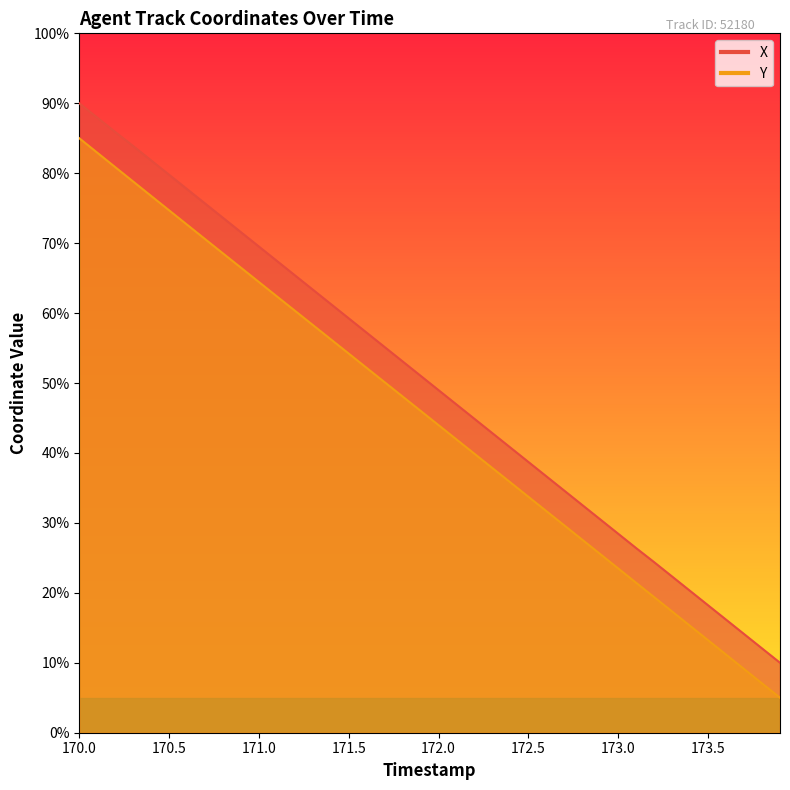

What is the difference between the Y values at 173.0 and 173.3?

6.2